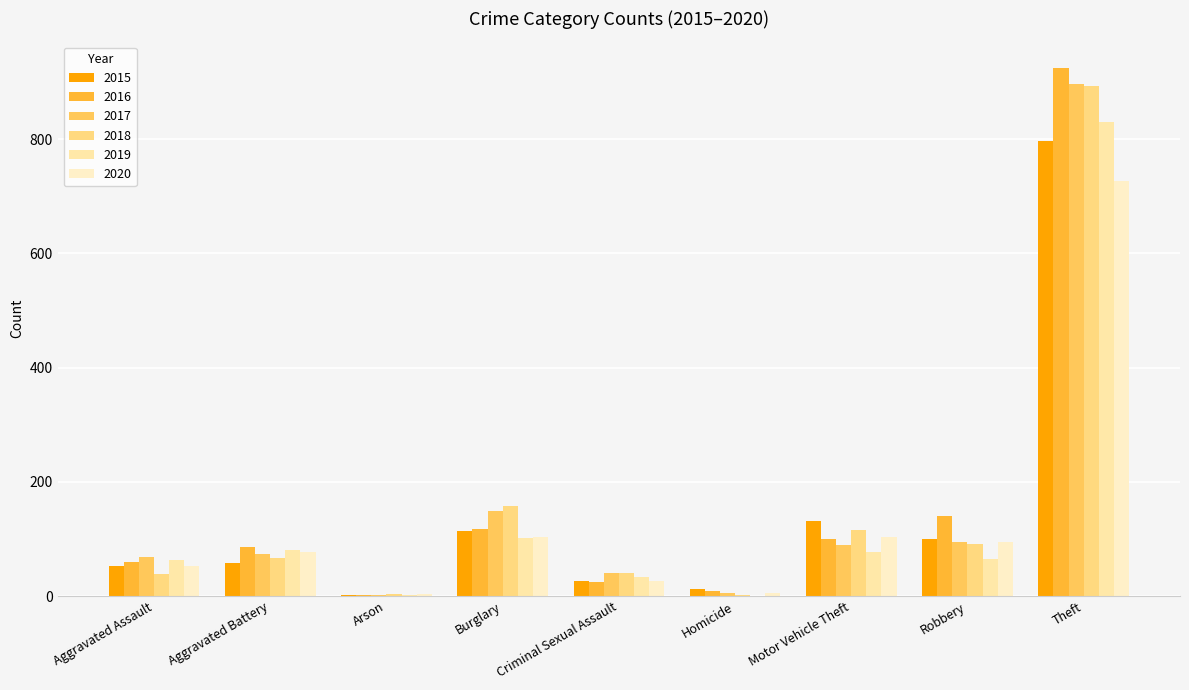

What position from the left is Burglary?

4